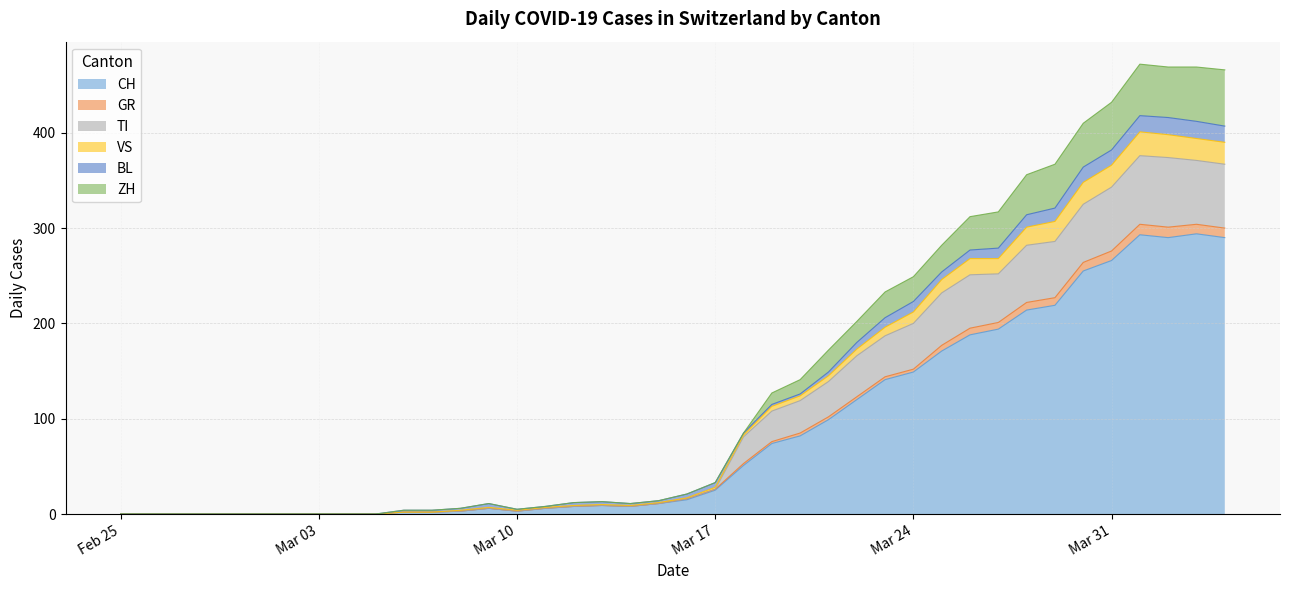

What is the maximum value for CH?

294